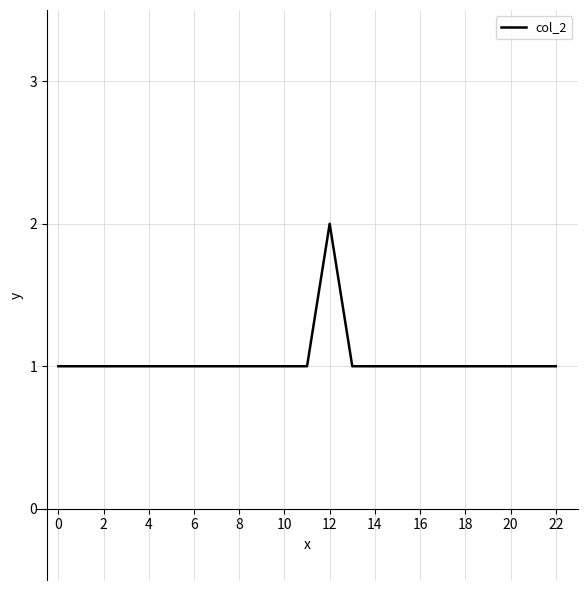

Does the chart have visible grid lines?

Yes